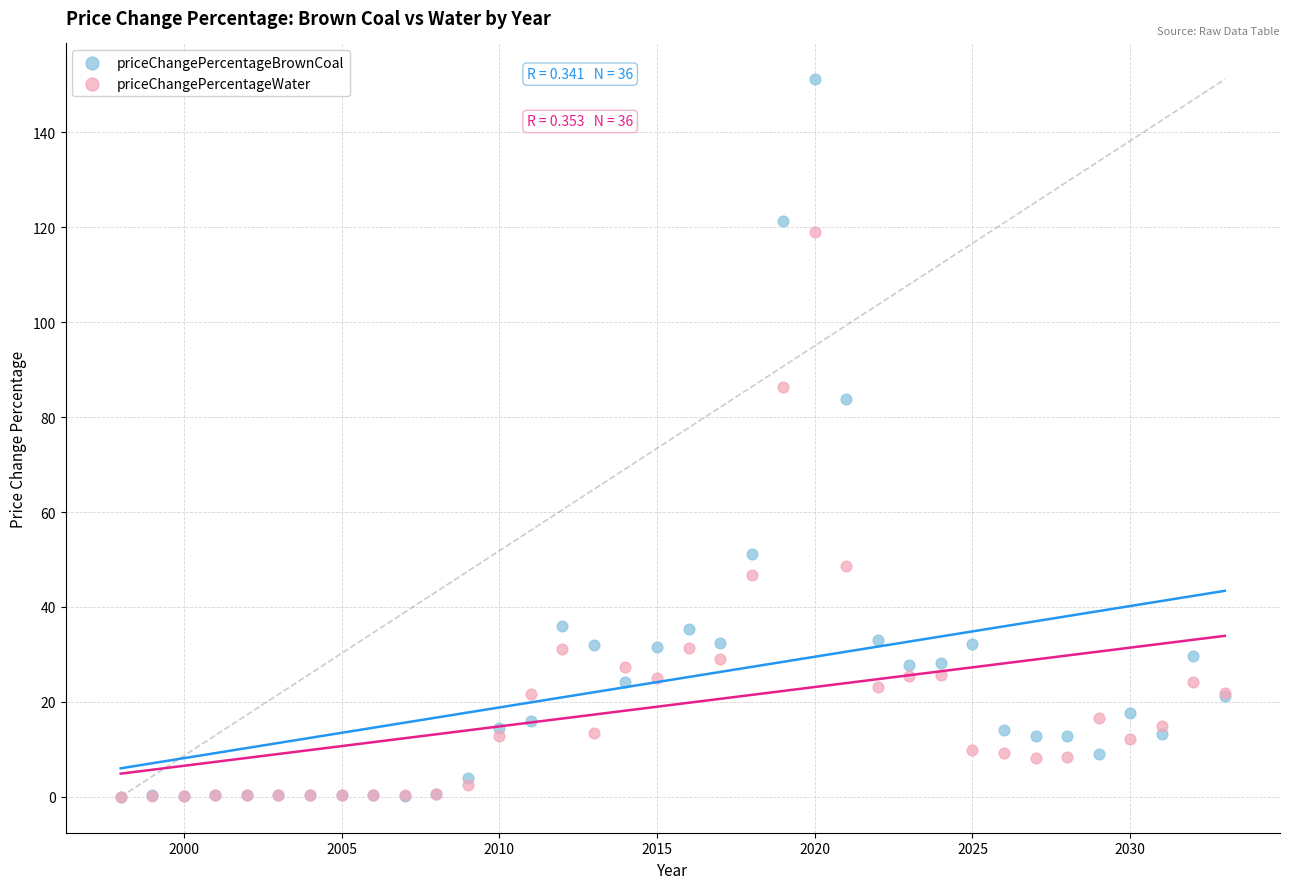

In the priceChangePercentageWater series, what Y value is closest to 59?

48.6